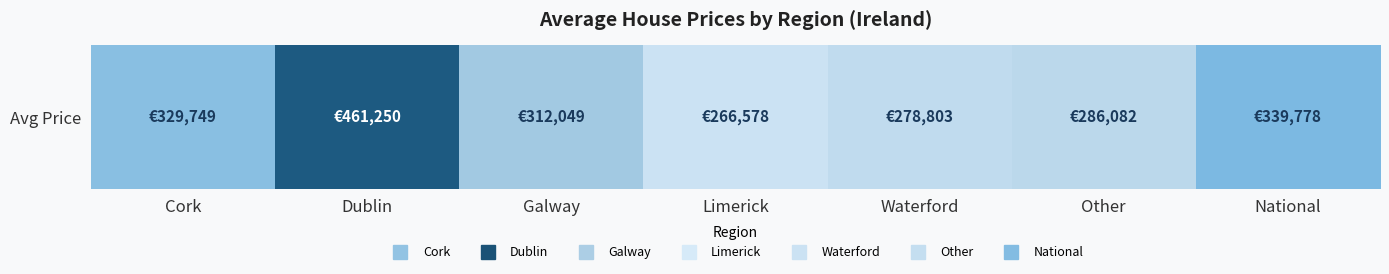

Reading left to right, transcribe all the data shown in this chart.

329749	461250	312049	266578	278803	286082	339778